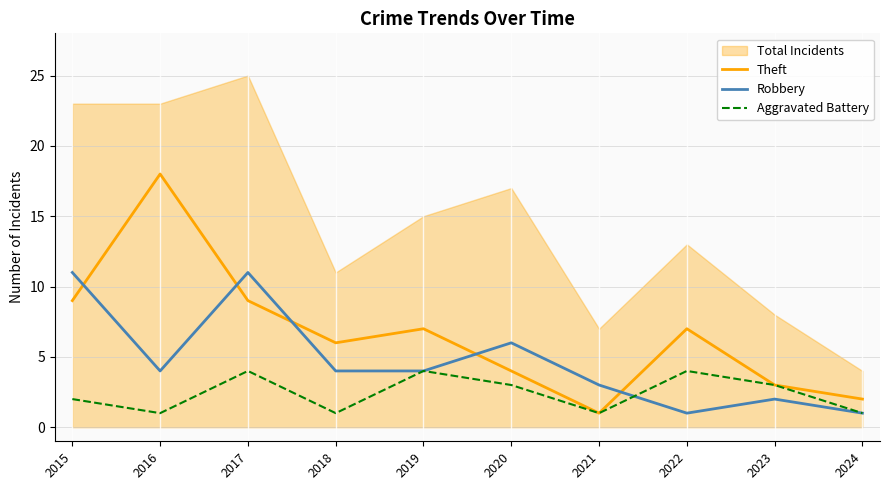

At which category is the sum across all series the highest?

2017